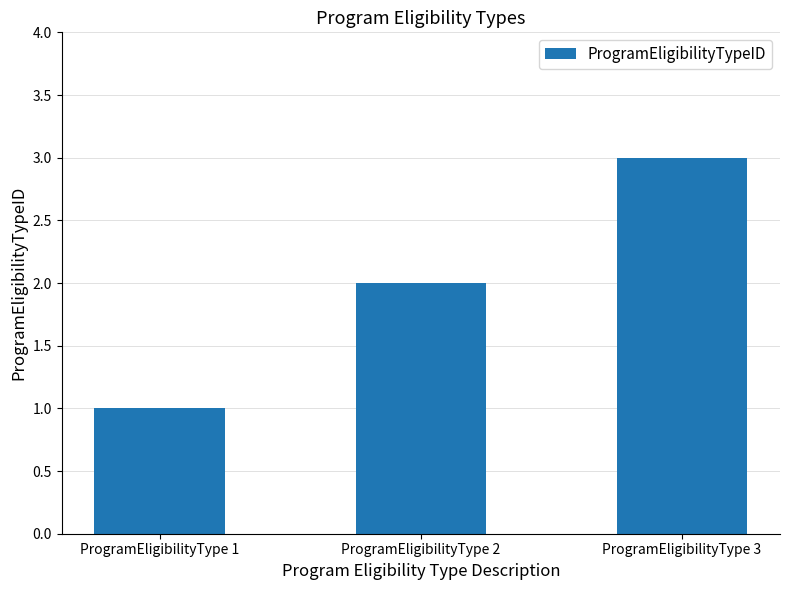

Which has a higher value, ProgramEligibilityType 2 or ProgramEligibilityType 3?

ProgramEligibilityType 3